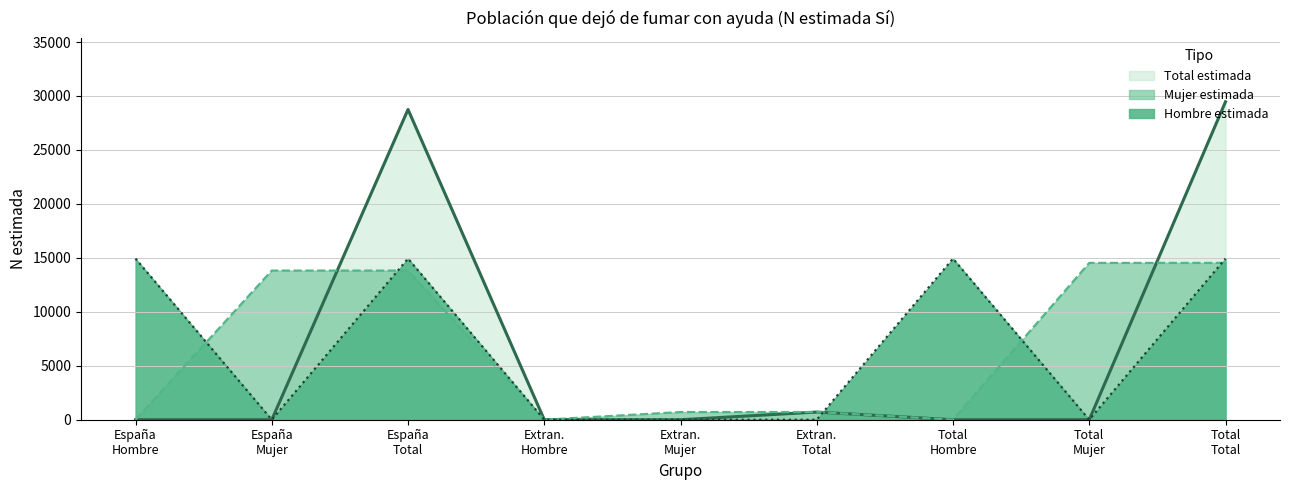

At which category is the sum across all series the highest?

Total
Total